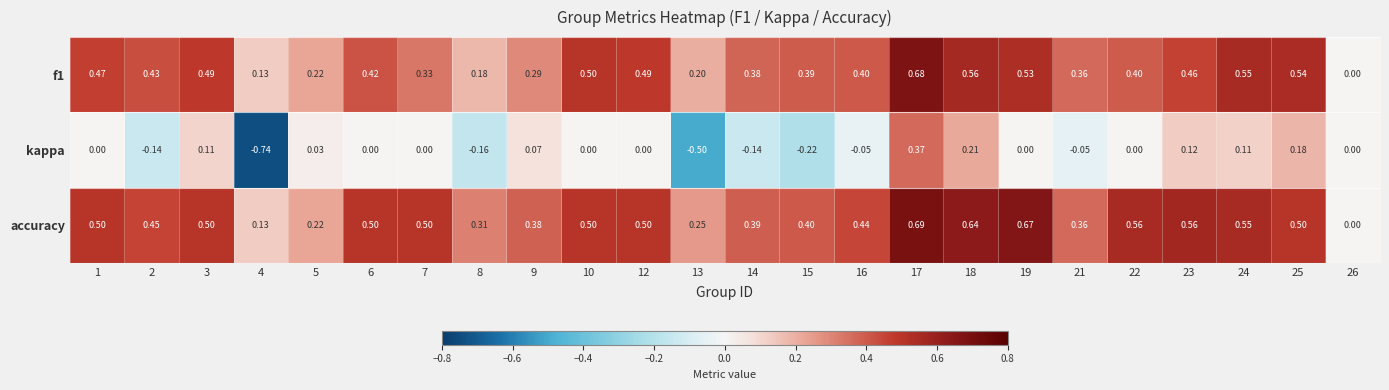

Which series changed the most between 4 and 6?

kappa